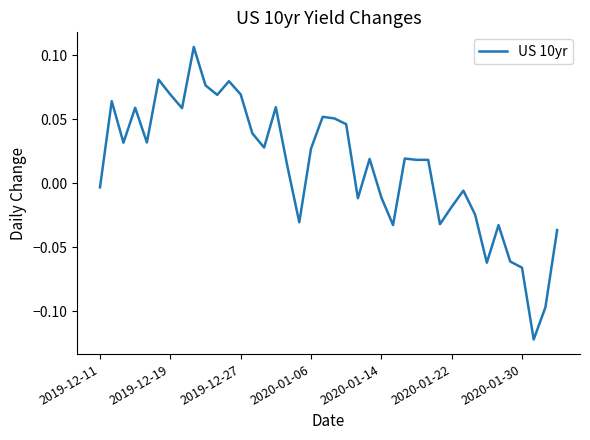

How many distinct data groups are displayed?

1